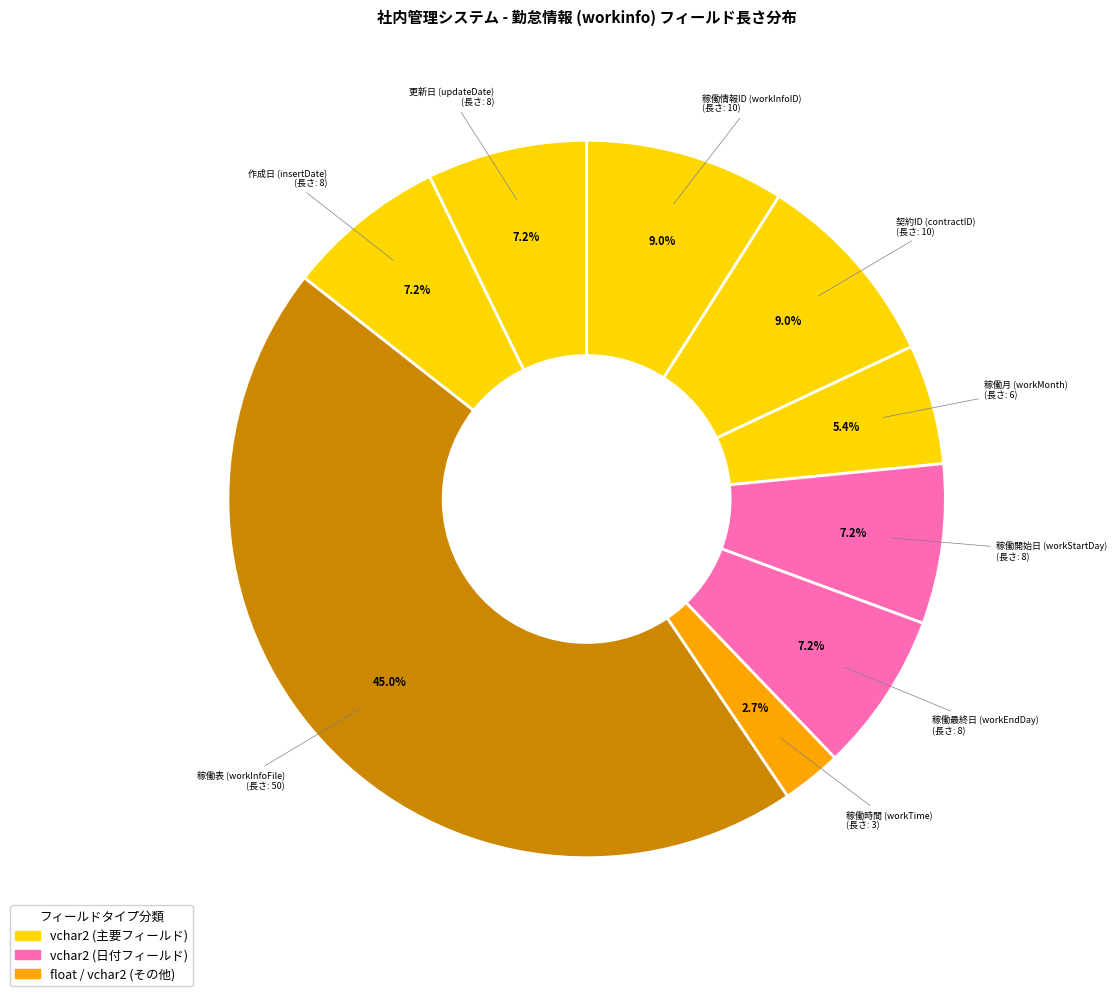

How many segments does this pie chart have?

9